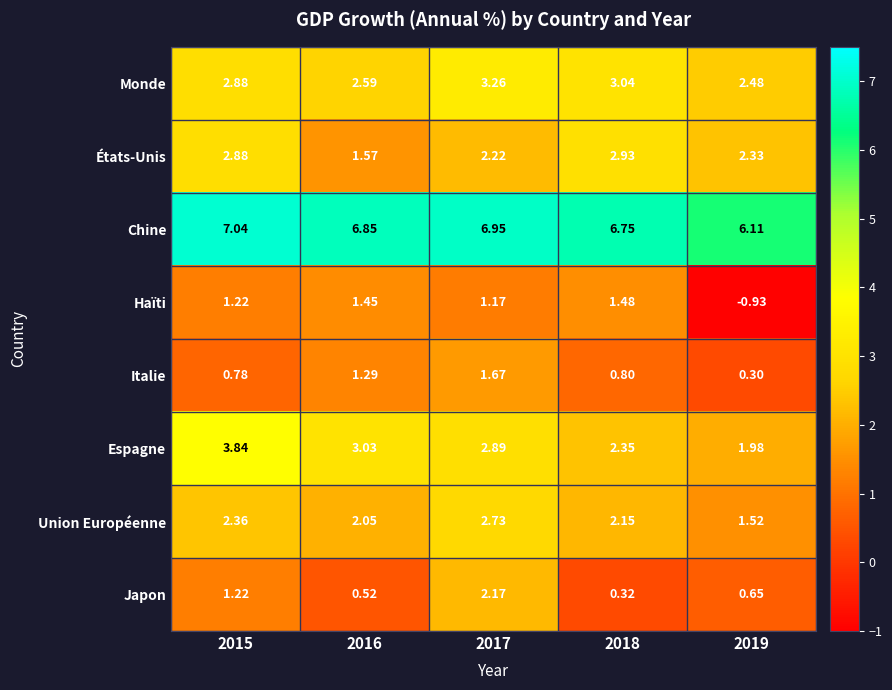

List the series in order of their peak value, highest first.

Chine, Espagne, Monde, États-Unis, Union Européenne, Japon, Italie, Haïti